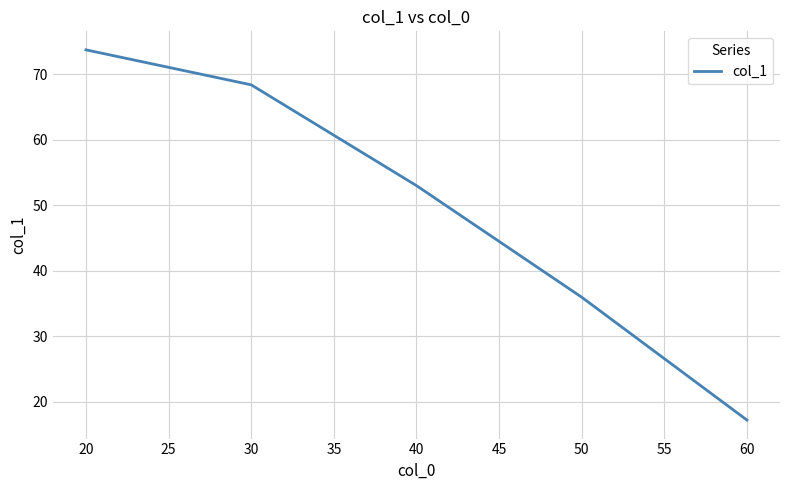

Reading left to right, list all the values displayed in this chart.

73.7	68.4	53.0	36.0	17.2